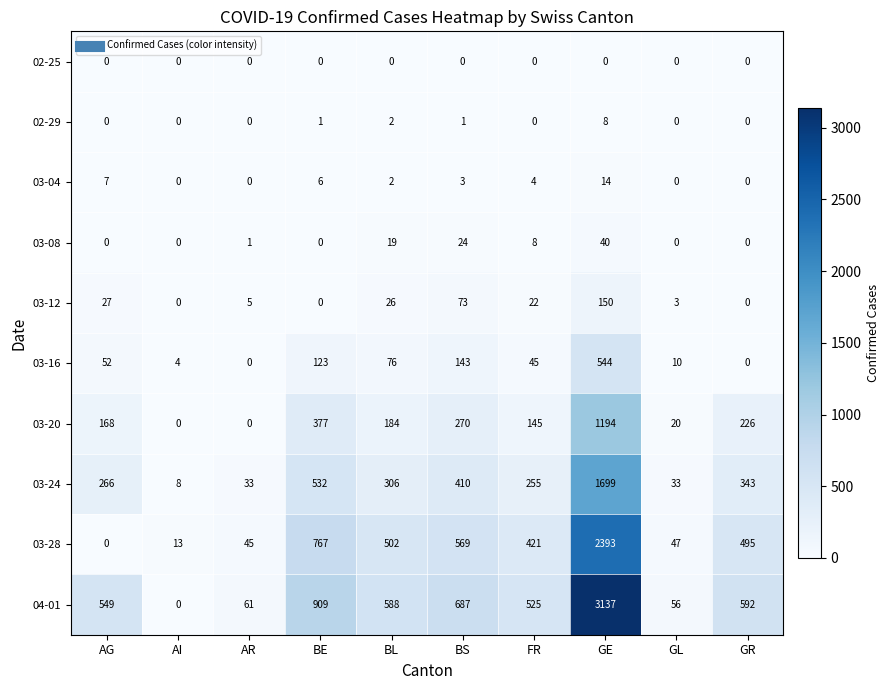

Is it true that 02-29 equals 8 at GE?

True